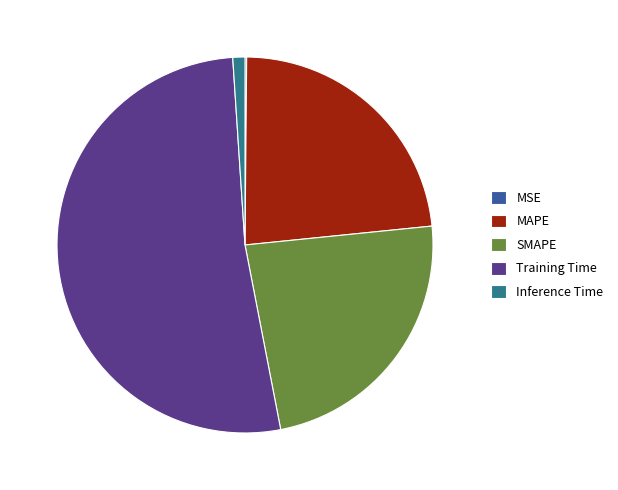

Which category has the biggest portion of the pie?

Training Time